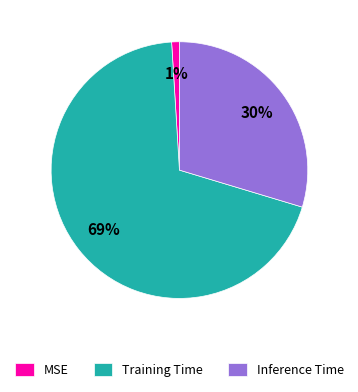

To the nearest percent, what percentage of the pie is Inference Time?

30%